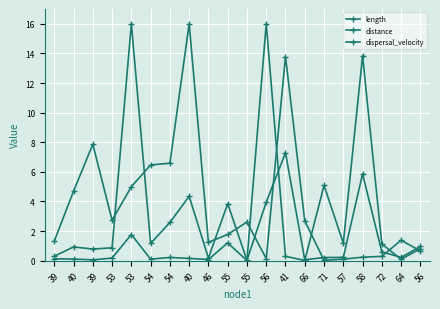

Which category has the highest value across all series?

40